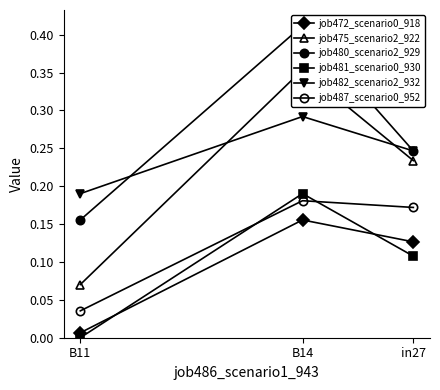

What is the difference between the maximum and second lowest values in the job475_scenario2_922 series?

0.1